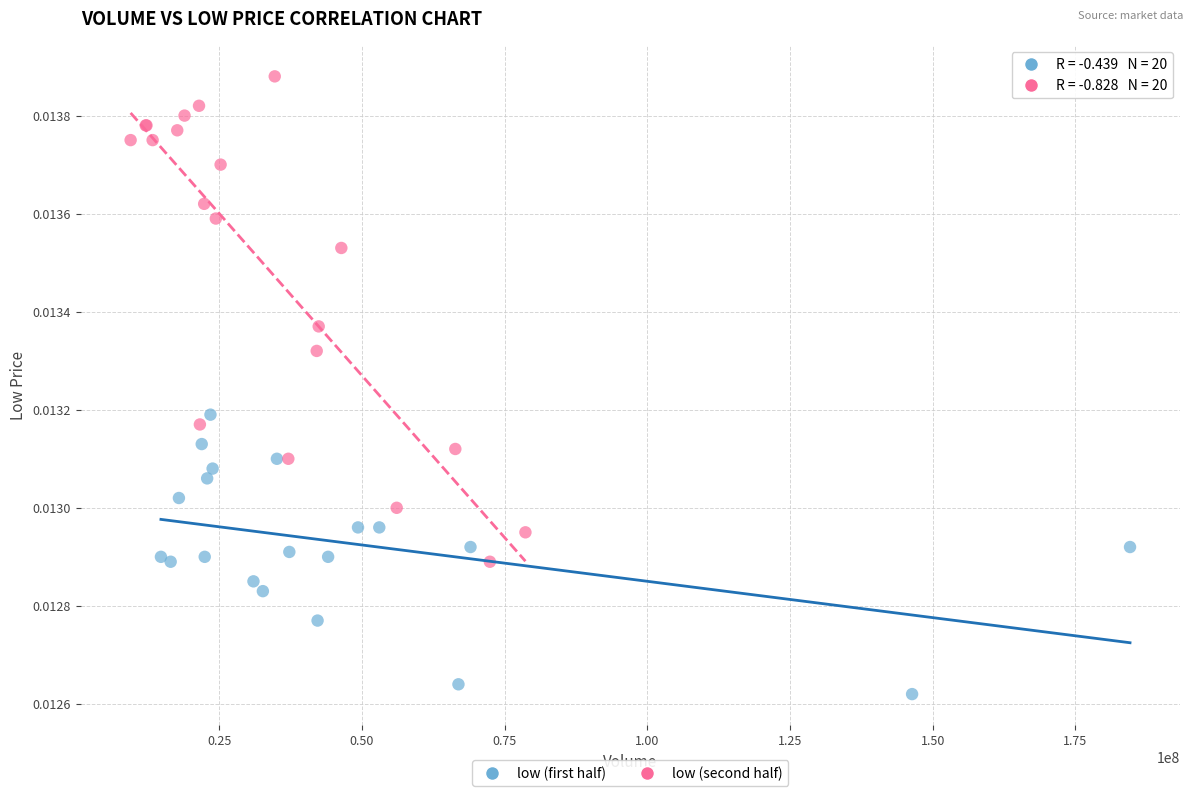

Which series has the largest Y range (max minus min)?

low (second half)